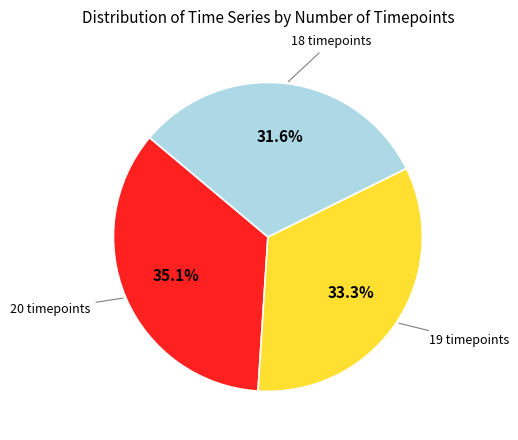

How many segments does this pie chart have?

3